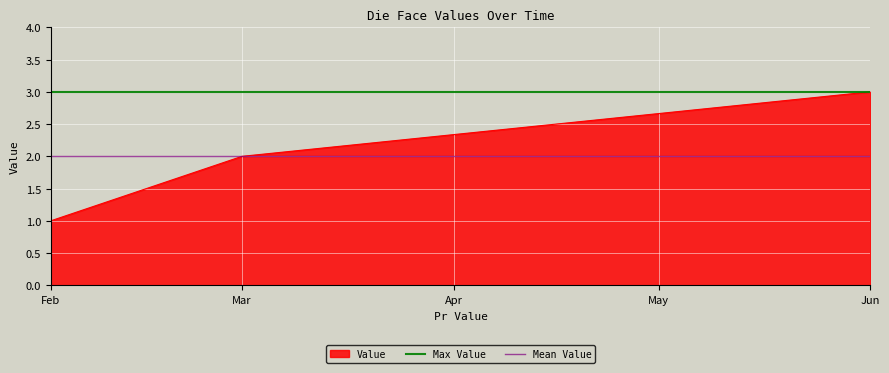

How many lines are shown in the chart?

2